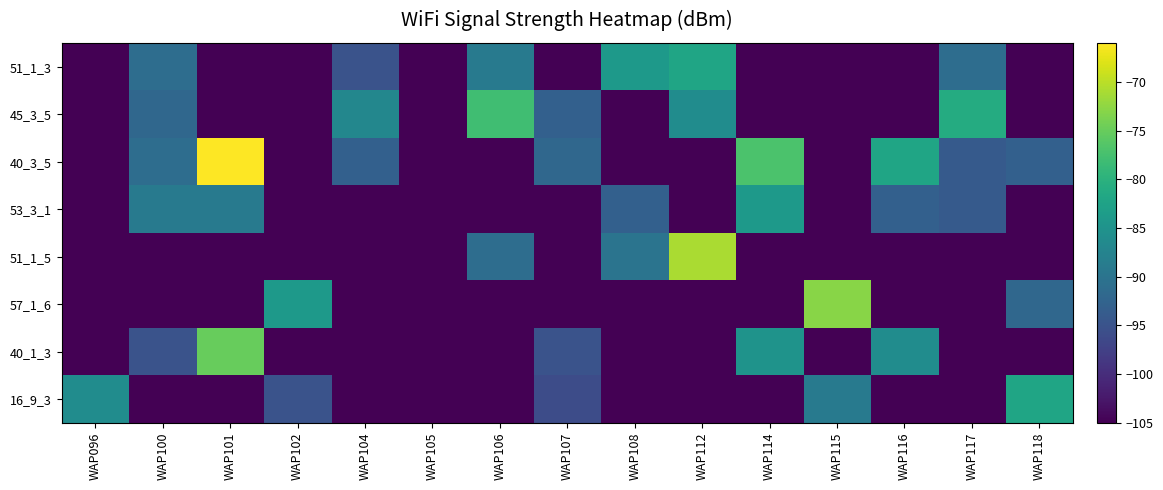

At which category is the sum across all series the highest?

WAP101